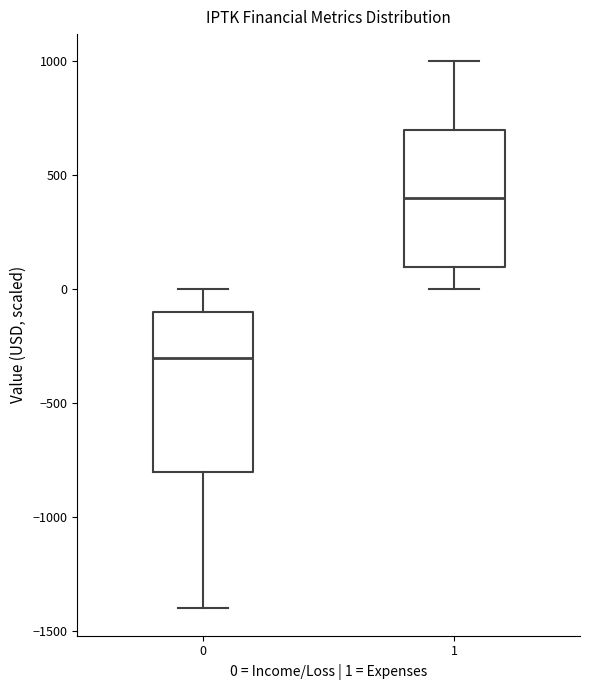

Reading left to right, read every box against the y-axis: the position of its median line, the range the box covers, and the ends of its whiskers. The values are not printed on the chart, so give them approximately, as read against the axis.

0: median -300, box -800 to -100, whiskers -1400 to 0
1: median 400, box 100 to 700, whiskers 0 to 1000